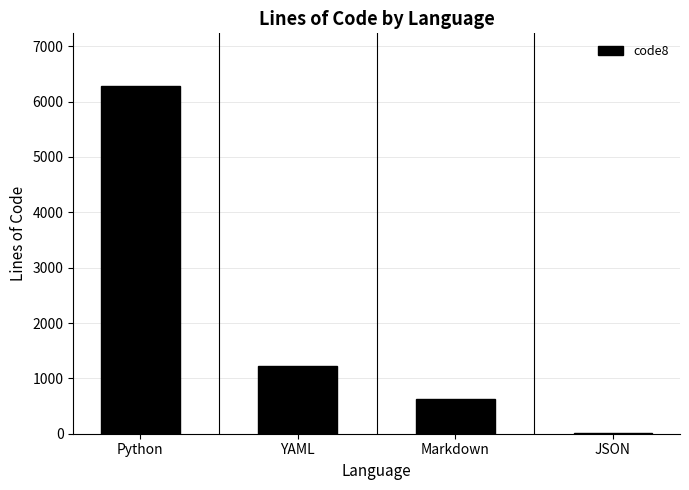

What is the sum of all values?

8153